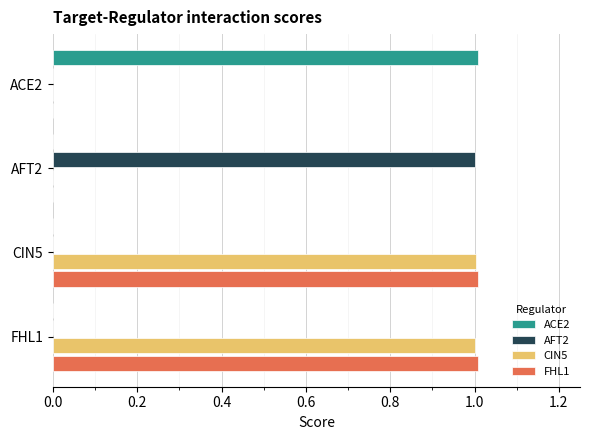

What is the sum of the ACE2 values at ACE2 and CIN5?

1.0